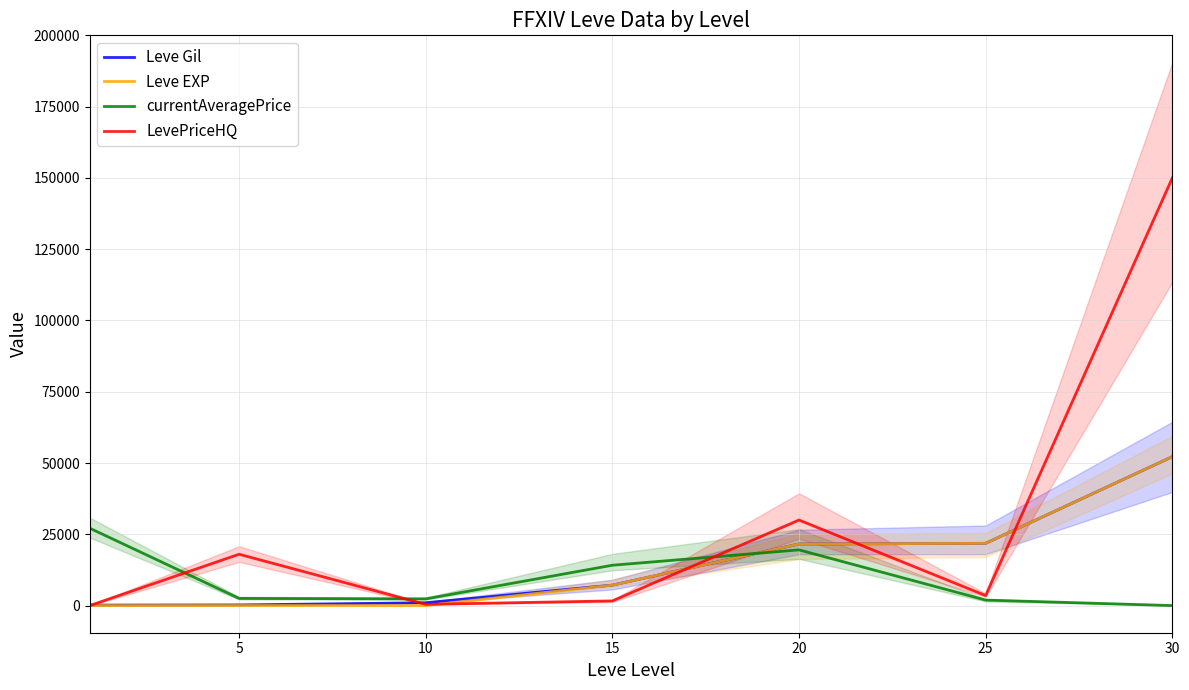

Is it true that Leve EXP equals 3021.4 at 15?

False